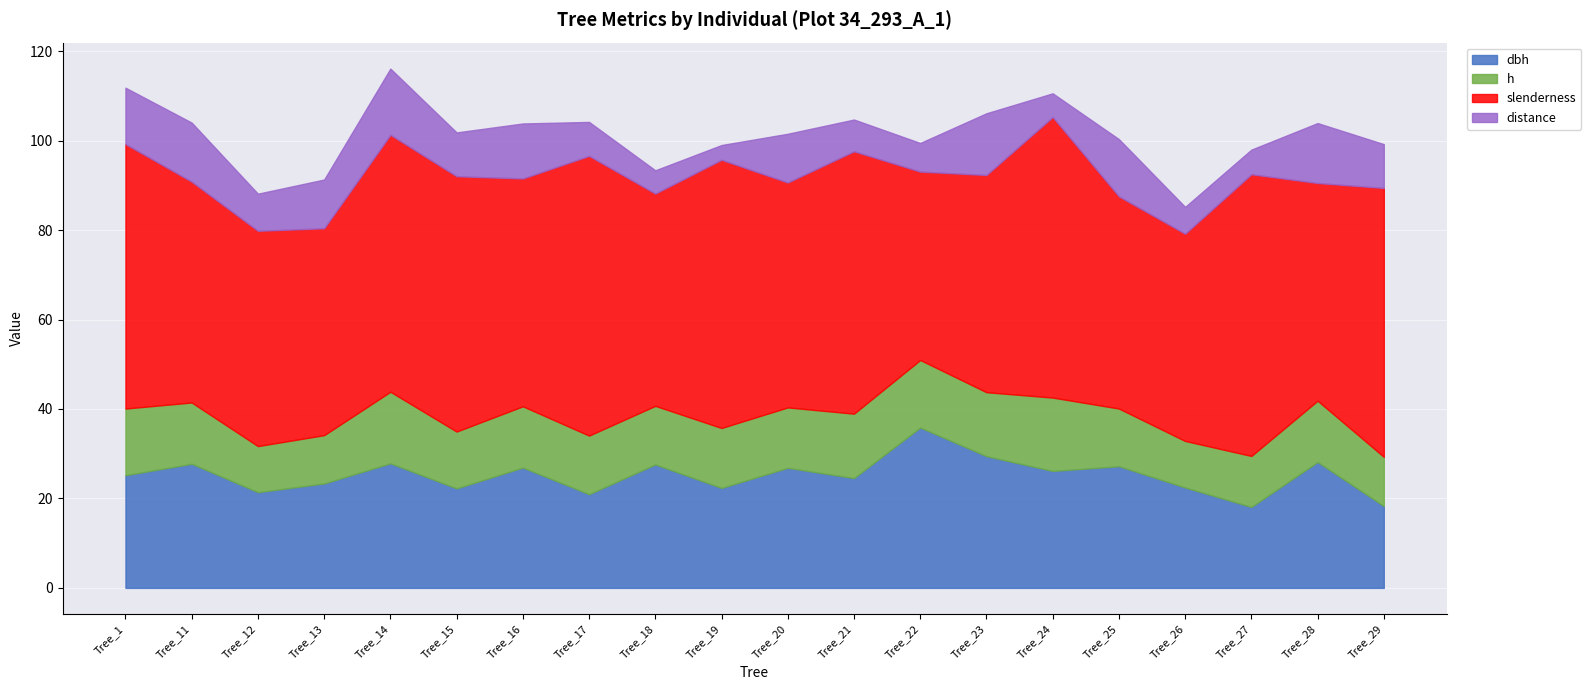

At which category does slenderness reach its first local peak?

Tree_14